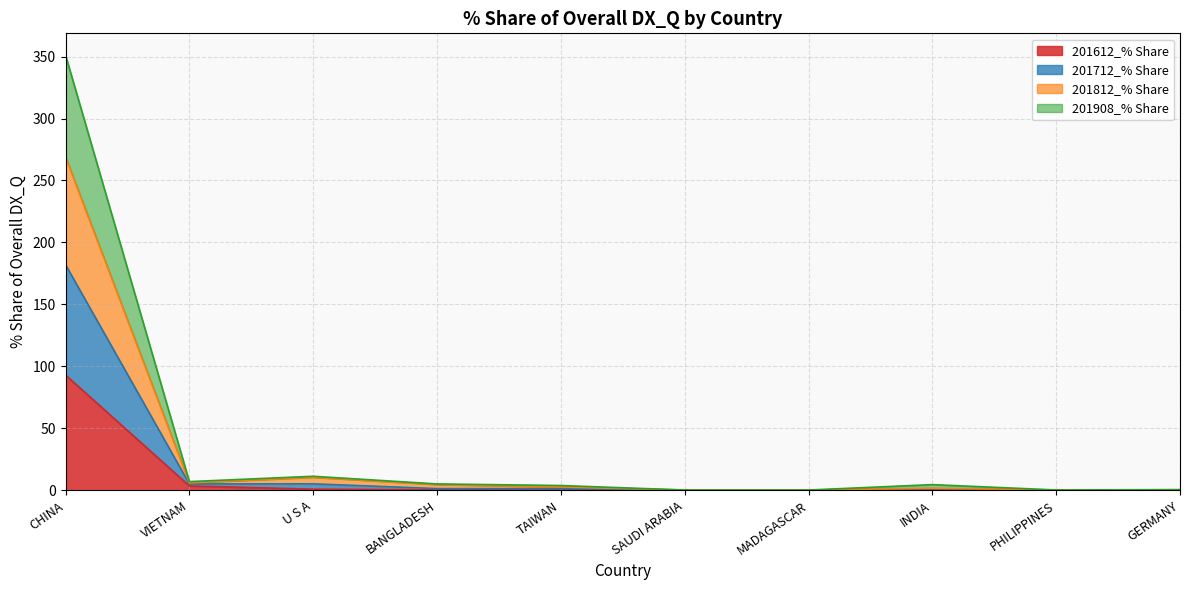

What is the highest value of the 201612_% Share series?

93.0